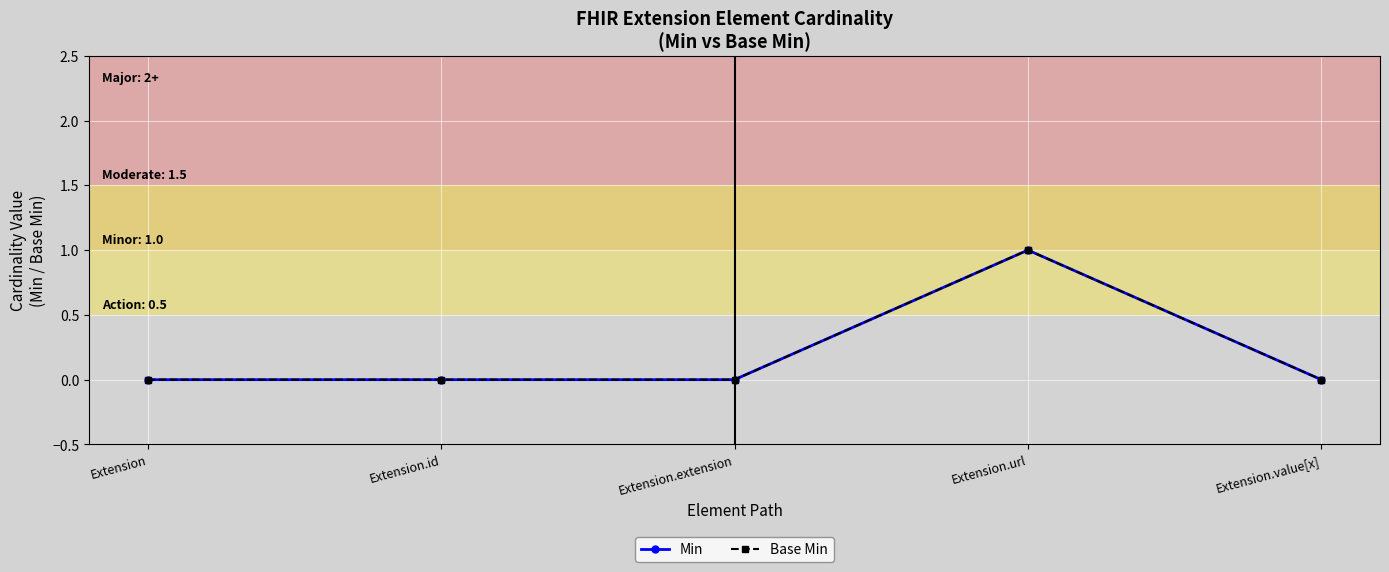

Rank the categories by Base Min value from lowest to highest.

Extension, Extension.id, Extension.extension, Extension.value[x], Extension.url